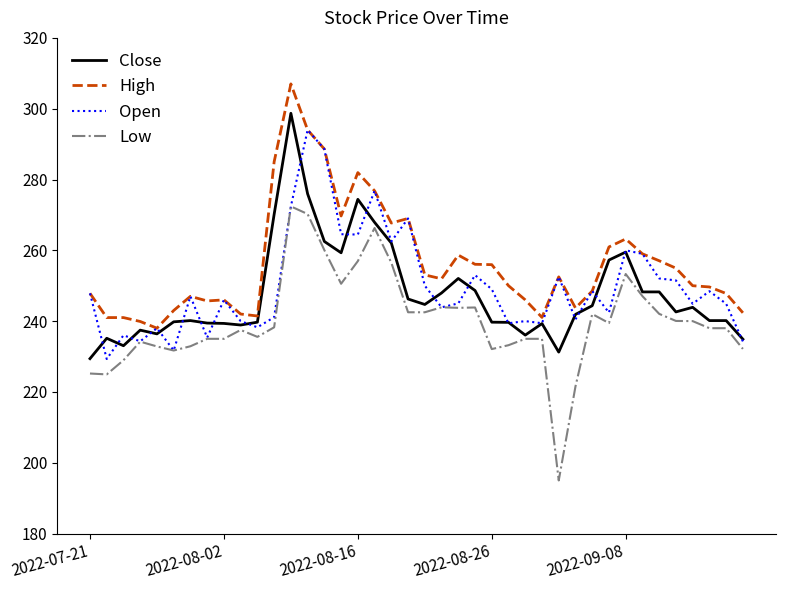

True or false: Low and High cross at least once.

False